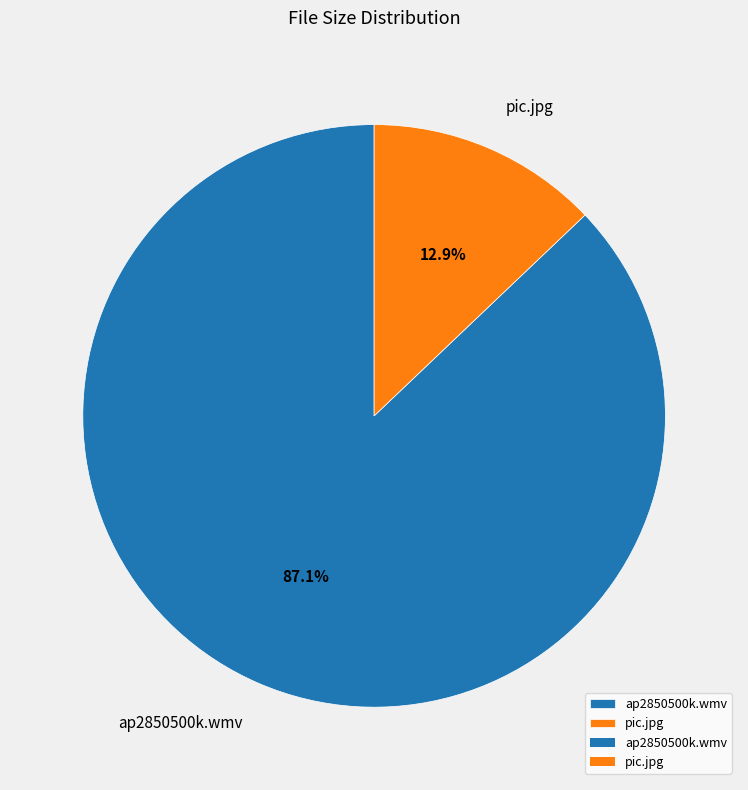

Which has a higher value, ap2850500k.wmv or pic.jpg?

ap2850500k.wmv